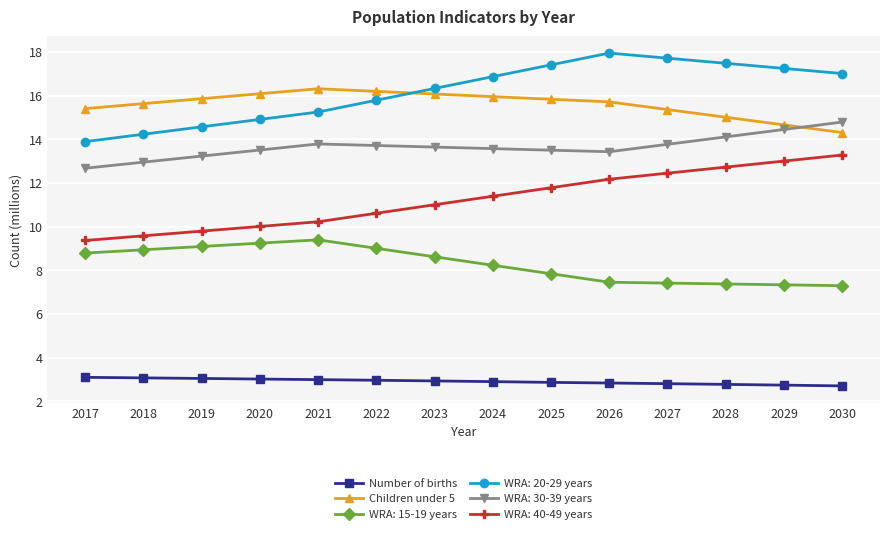

Rank the series by their maximum value, from highest to lowest.

WRA: 20-29 years, Children under 5, WRA: 30-39 years, WRA: 40-49 years, WRA: 15-19 years, Number of births